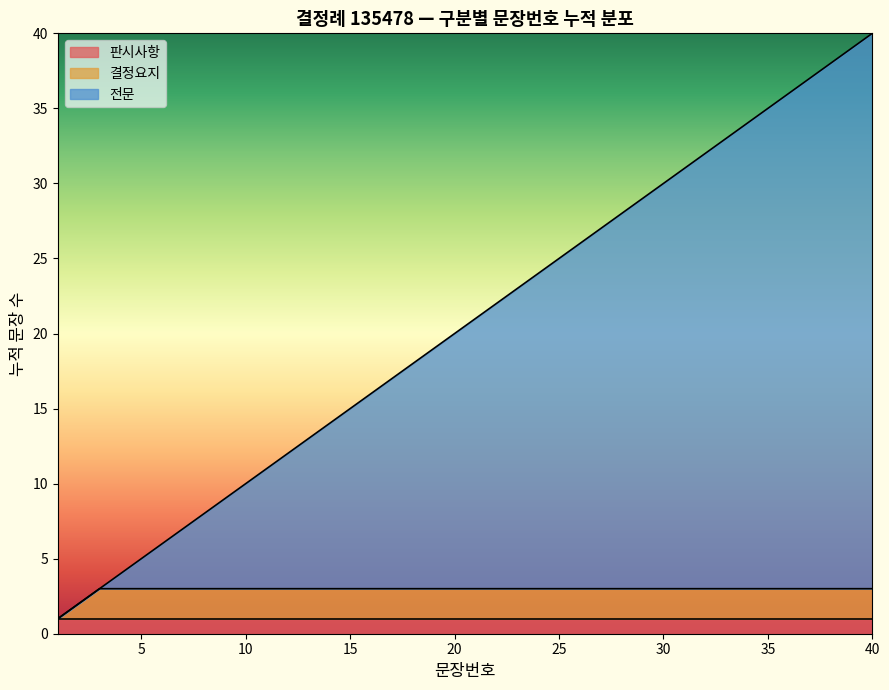

How many lines are shown in the chart?

3